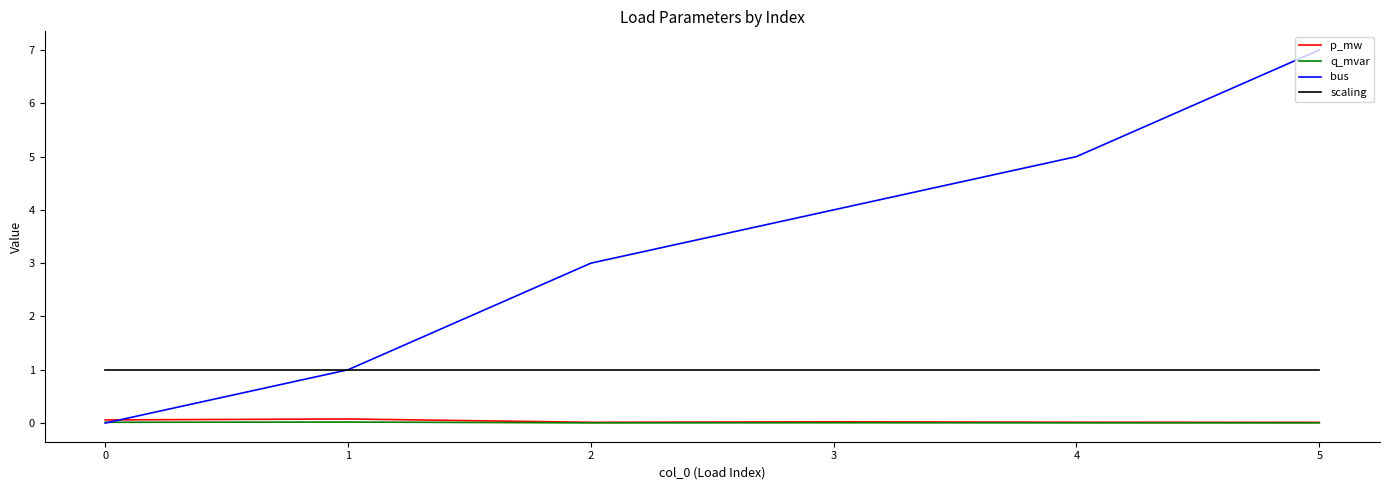

What is the spread (max minus min) of values at 1?

1.0